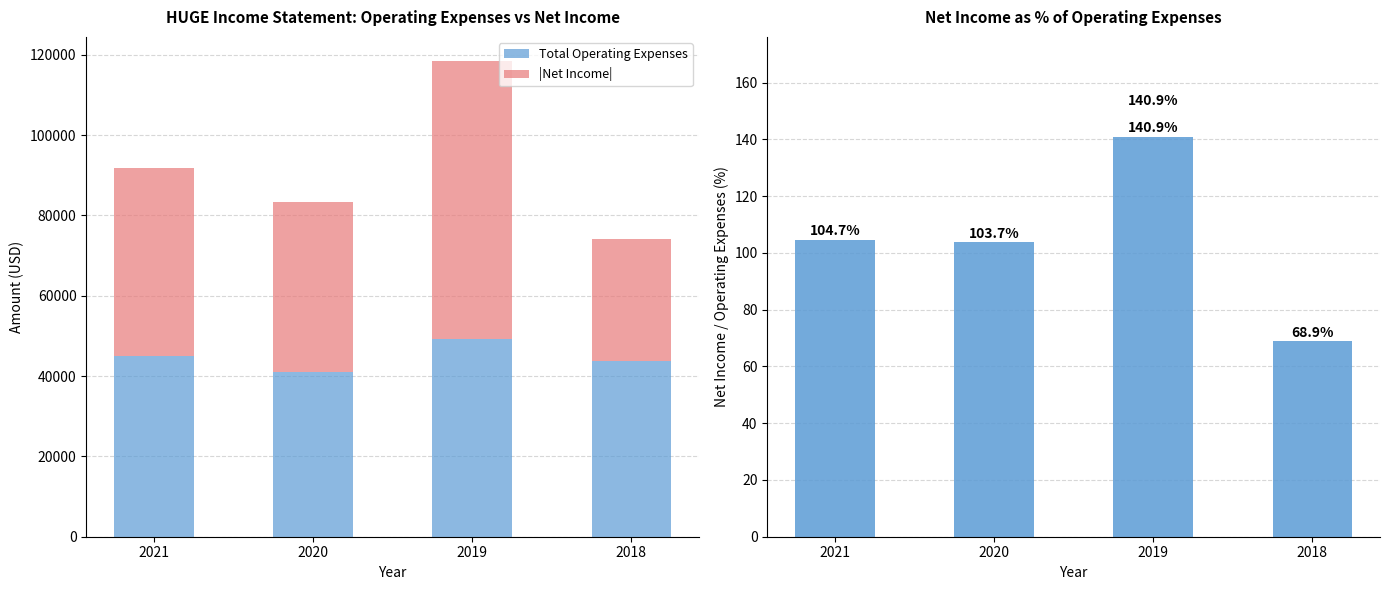

What is the sum of the Total Operating Expenses values at 2020 and 2018?

84700